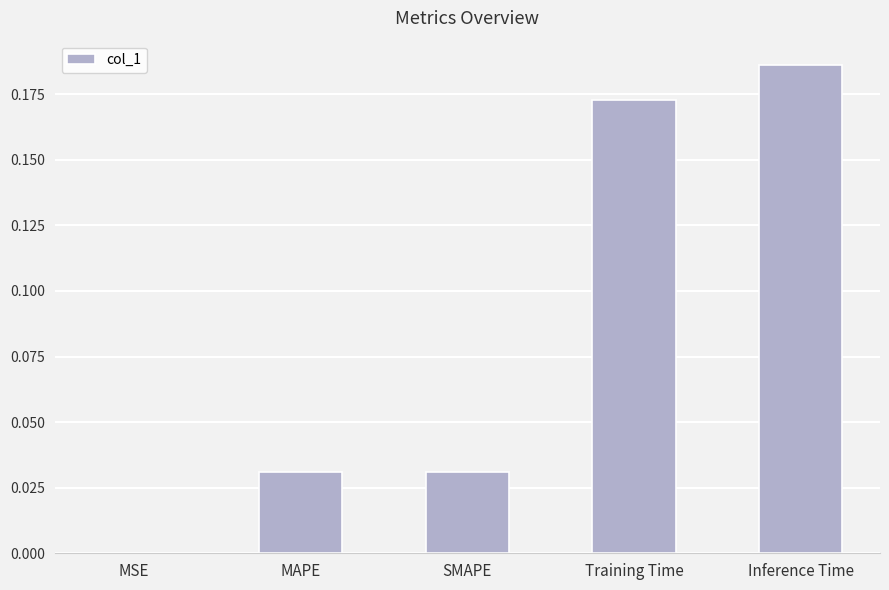

What is the change in value from SMAPE to Inference Time?

+0.2